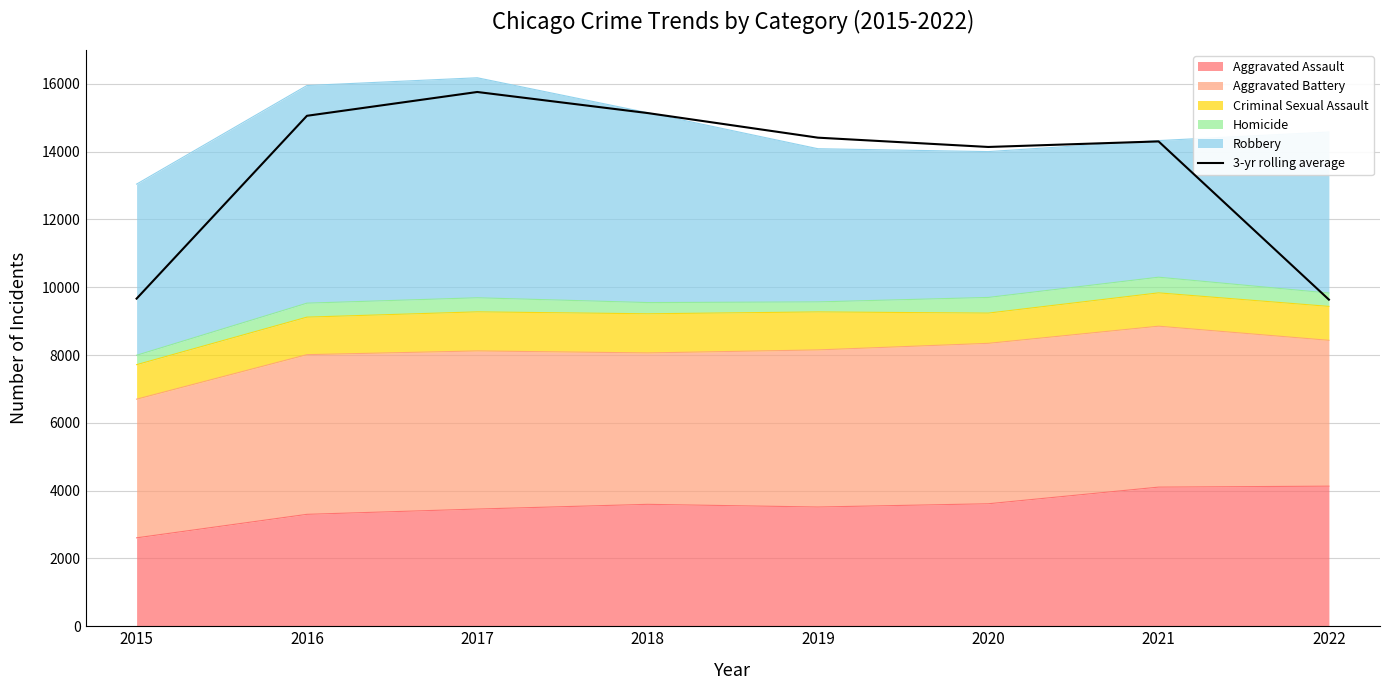

What is the greatest value displayed?

15759.3